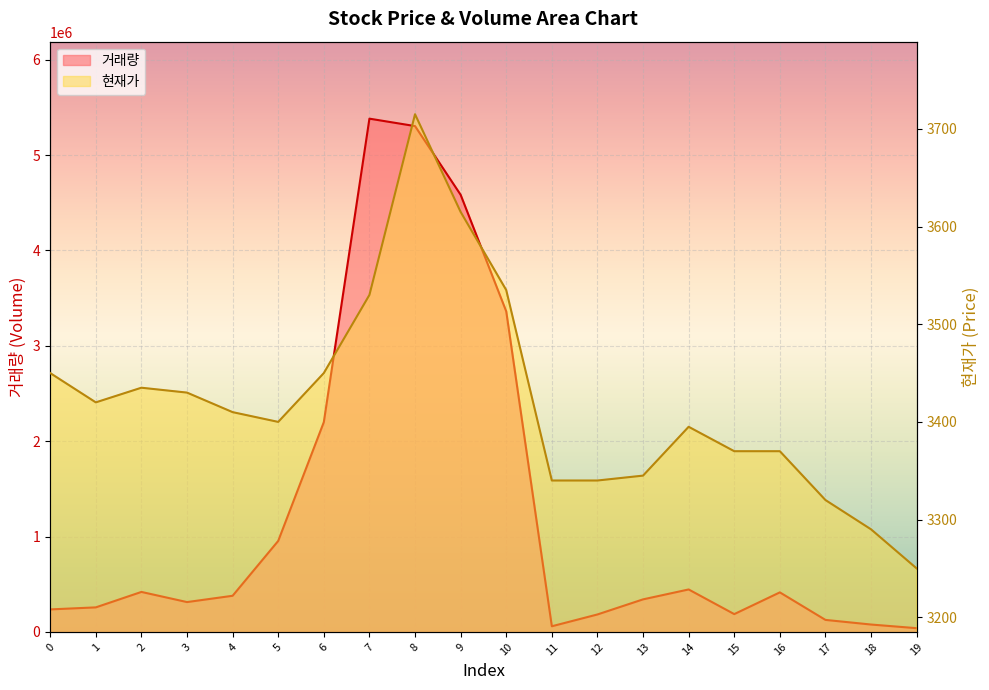

Reading right to left, list all the values displayed in this chart.

거래량: 38997	77288	125828	414582	186632	445132	341171	182881	59027	3361889	4584184	5304684	5382591	2199895	954306	378852	312765	419218	257178	235867
현재가: 3250	3290	3320	3370	3370	3395	3345	3340	3340	3535	3615	3715	3530	3450	3400	3410	3430	3435	3420	3450